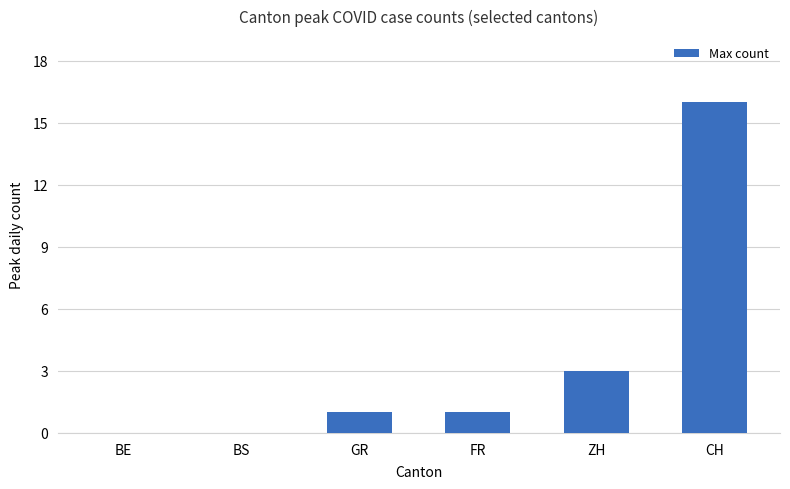

Between ZH and FR, which is larger?

ZH